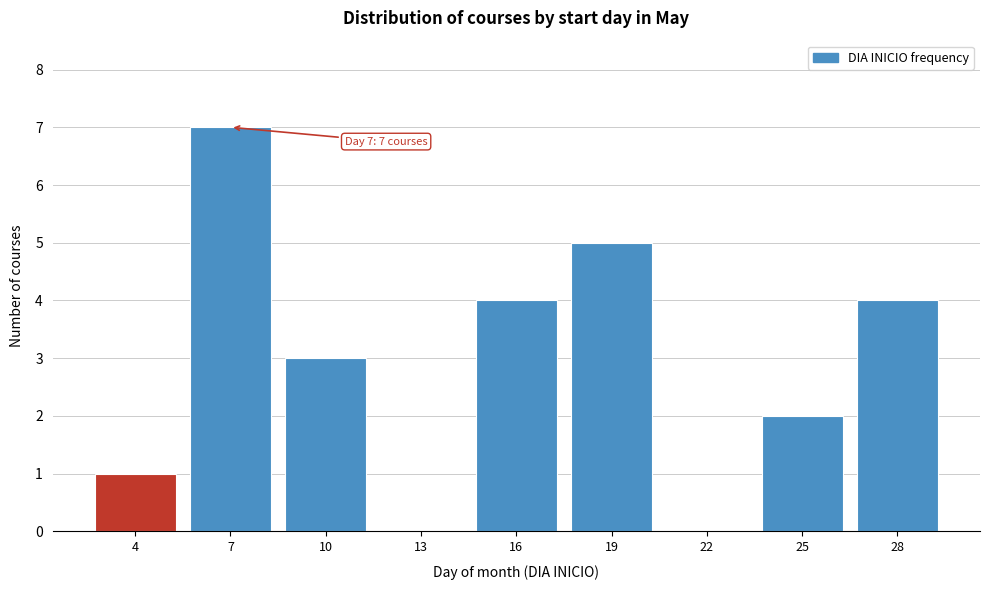

Reading left to right, extract all data points from this chart.

4=1	7=7	10=3	13=0	16=4	19=5	22=0	25=2	28=4